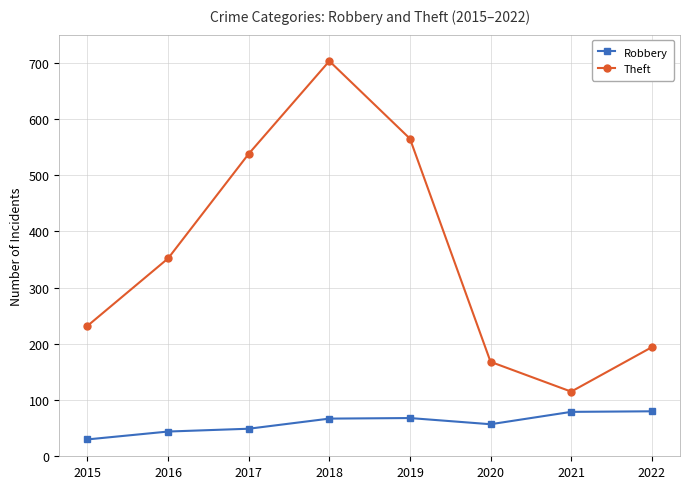

What is the maximum value shown in the chart?

703